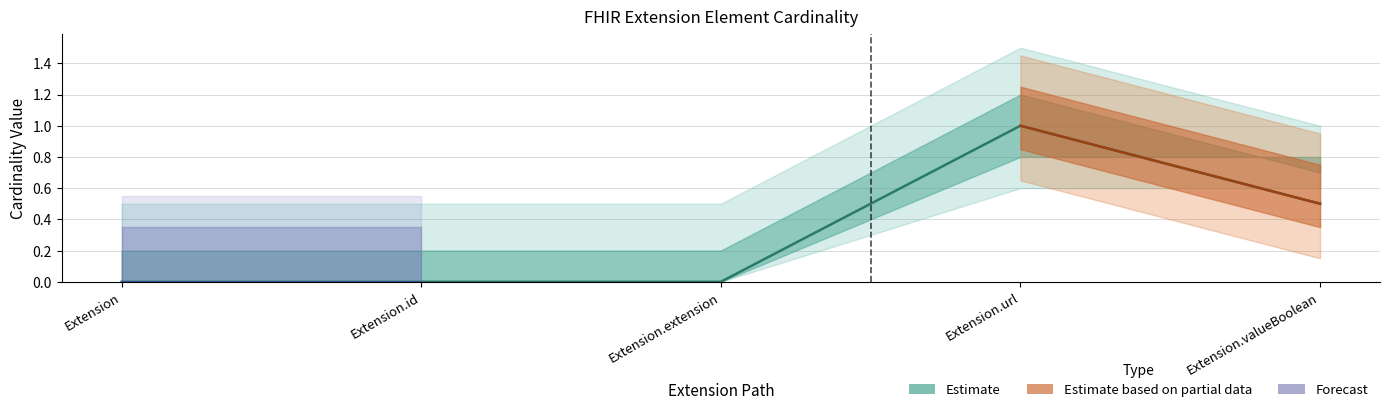

The chart shows a value of 0.6 at Extension.extension. True or false?

False